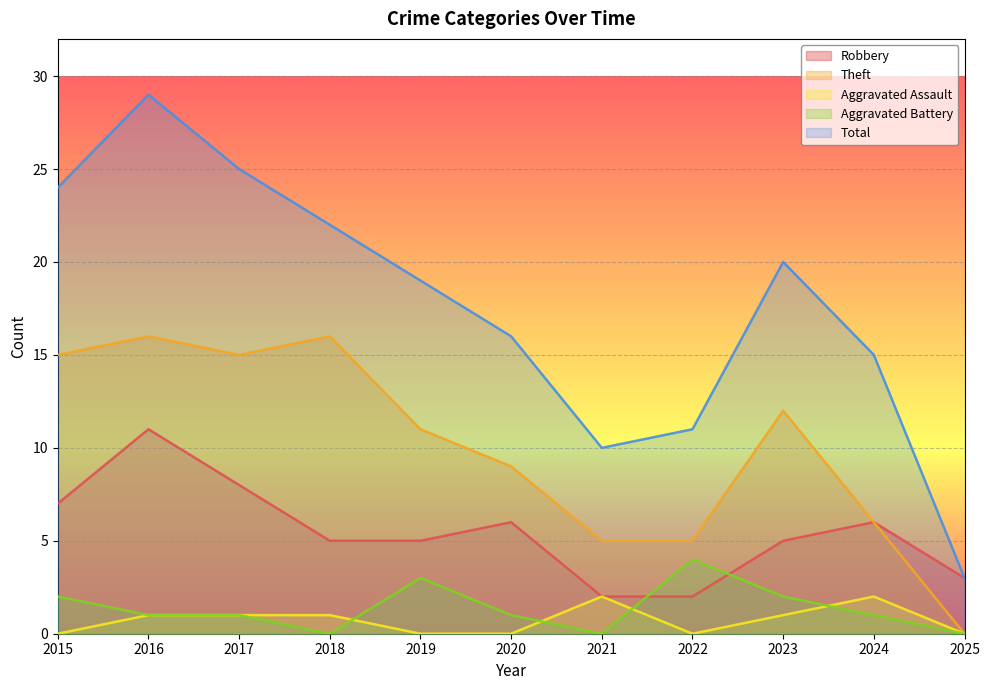

What is the value of the Aggravated Battery point at the 3rd from the left?

1